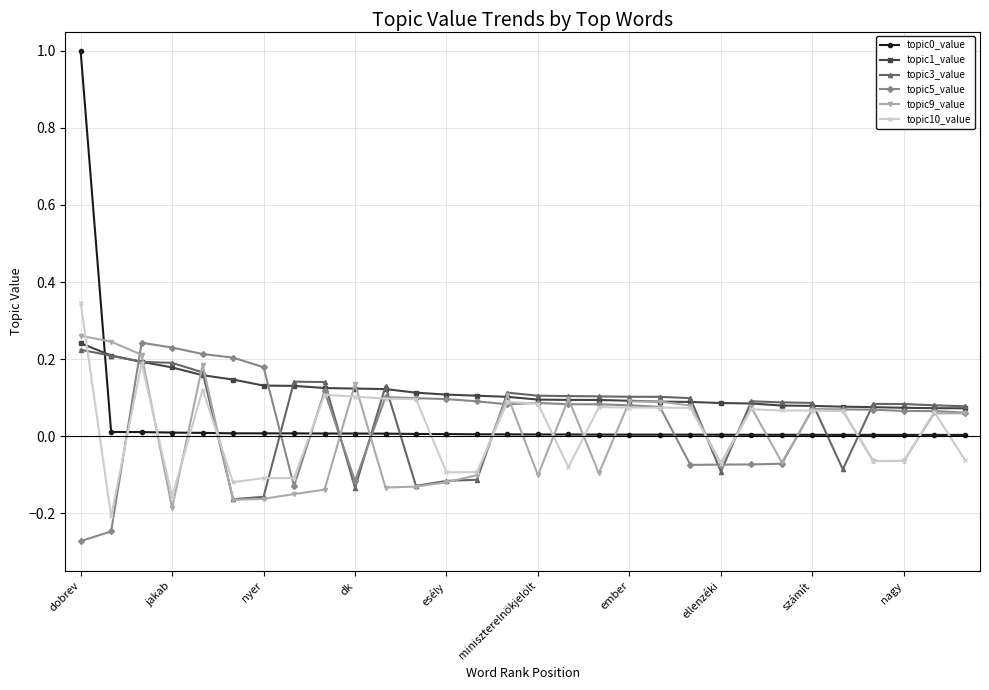

What is the greatest value displayed?

1.0